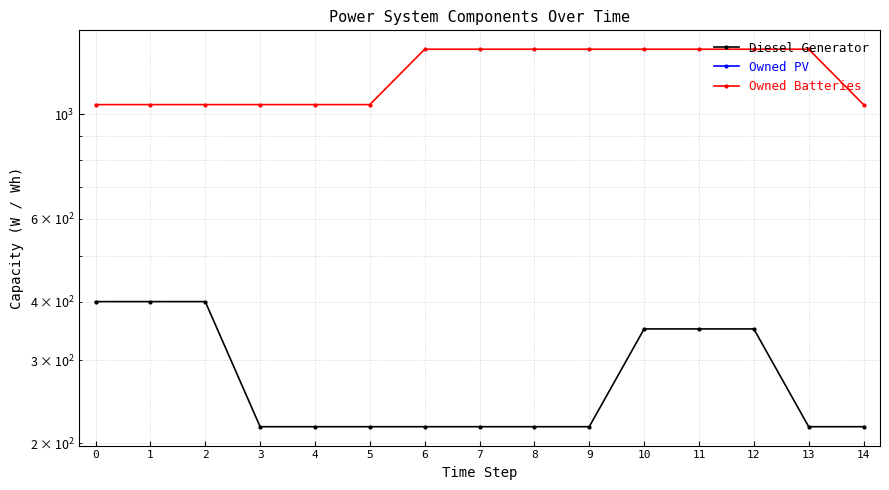

Does the chart have visible grid lines?

Yes